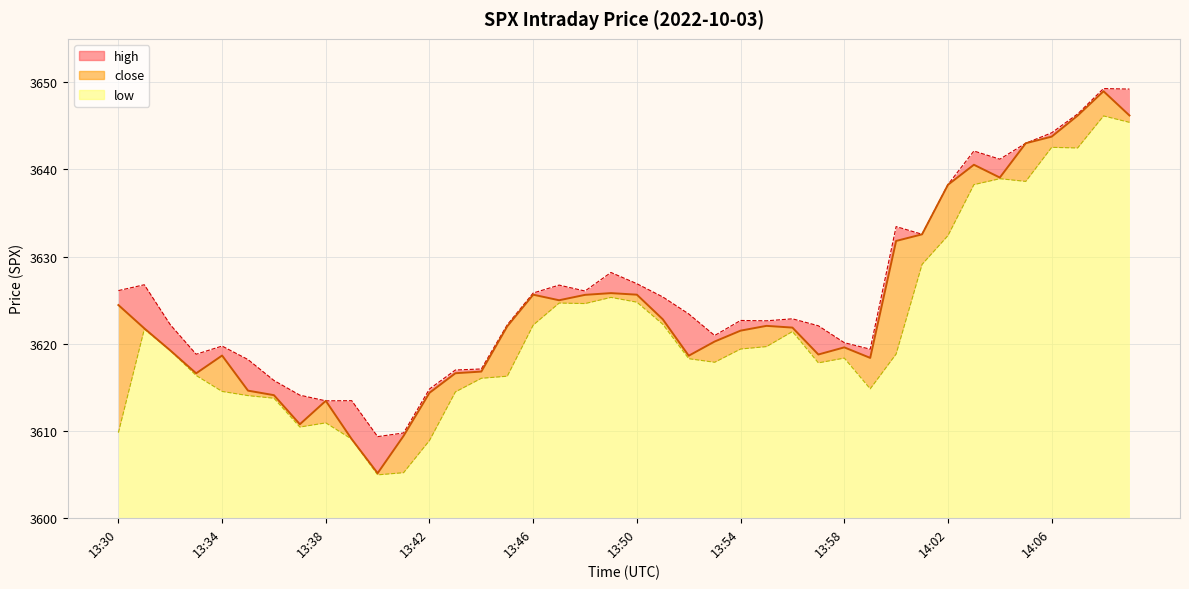

What is the difference between the maximum and second lowest values in the close (line) series?

39.9